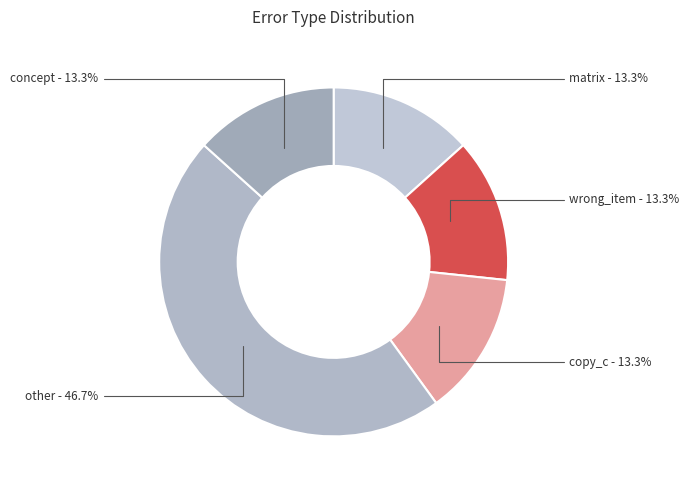

To the nearest percent, what is the difference between the copy_c and other slice percentages?

33%